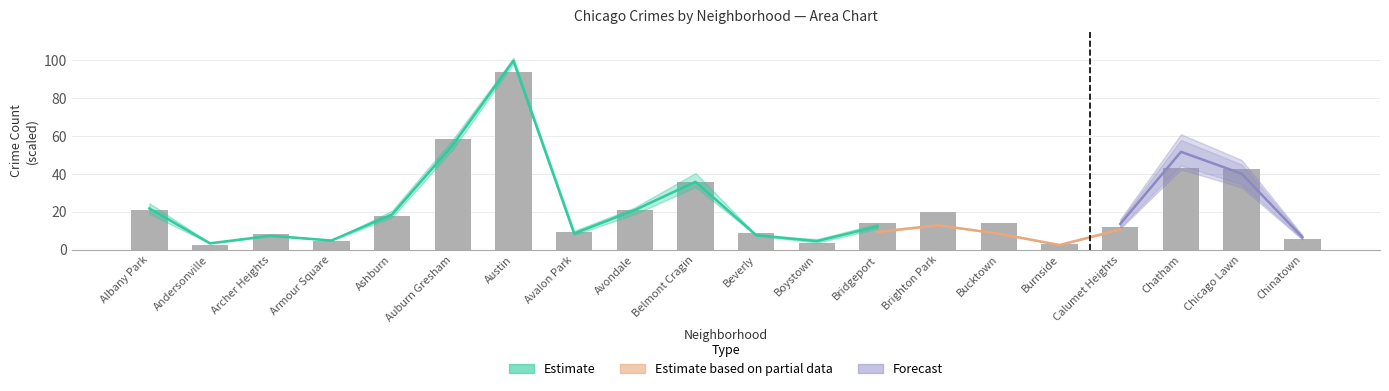

What is the value of the 8th bar from the left?

9.5